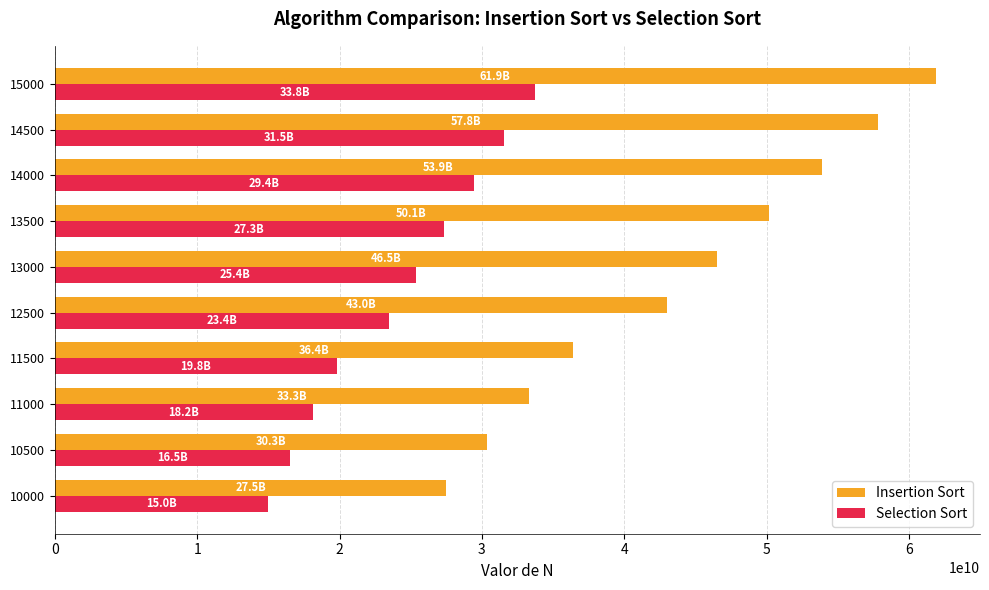

What is the maximum value for Selection Sort?

33758999555